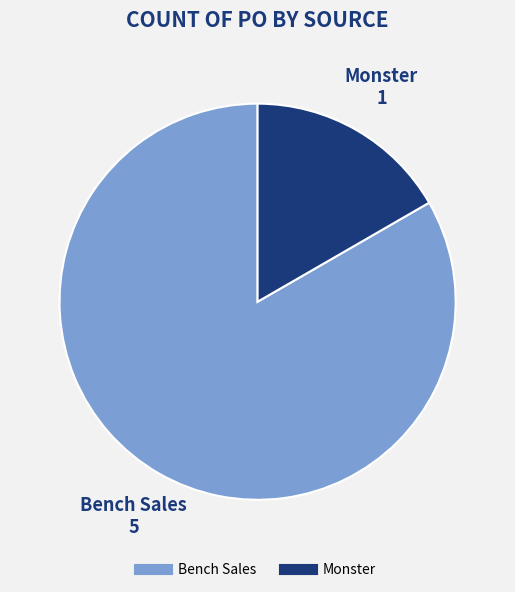

Approximately how many times larger is the value at Monster compared to Bench Sales?

0.2